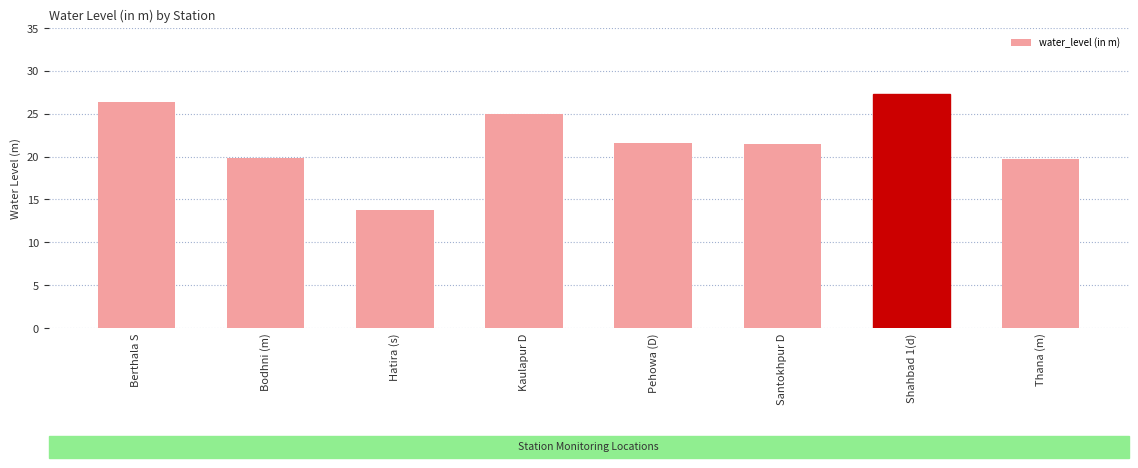

How many series are shown in this chart?

1